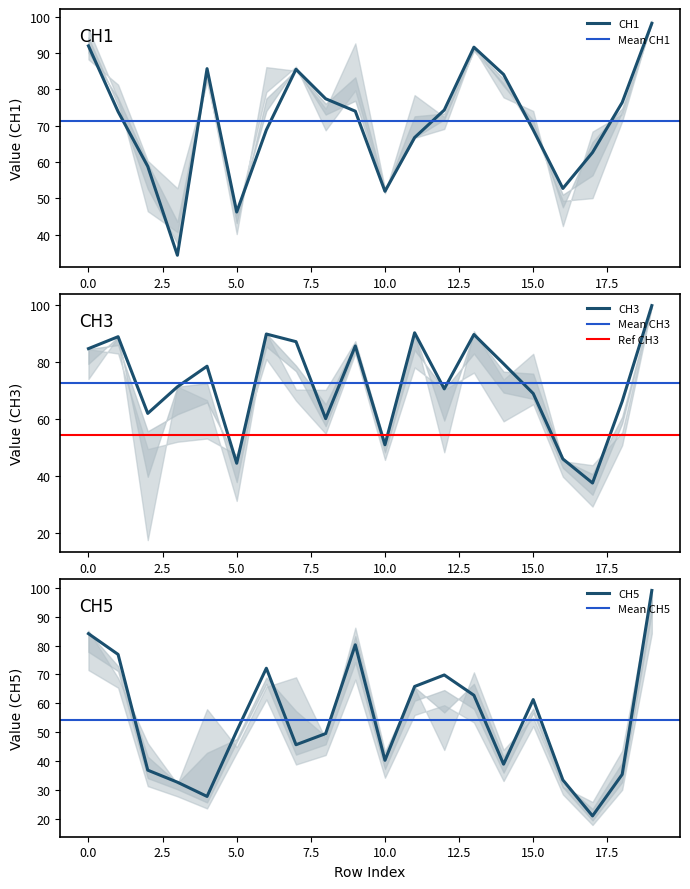

What is the value of the CH1 point at the 9th from the left?

77.4